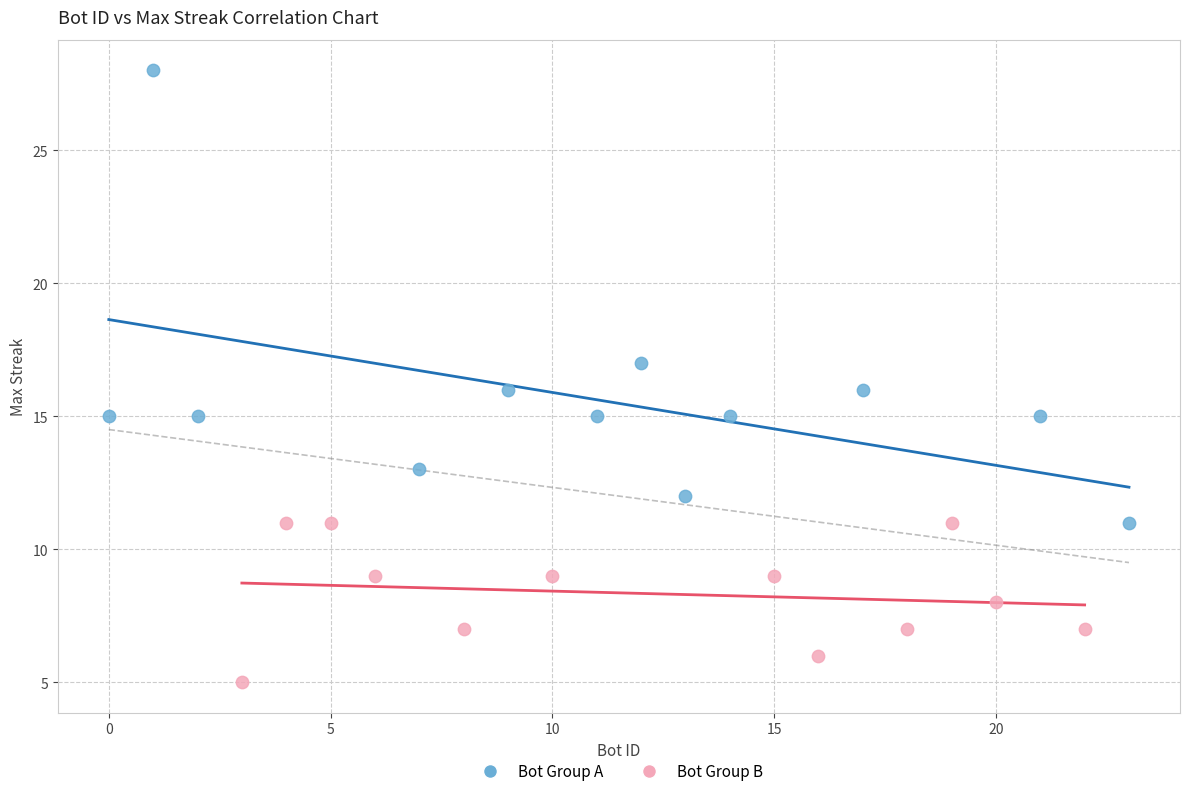

Which series contains the highest Y value?

Bot Group A